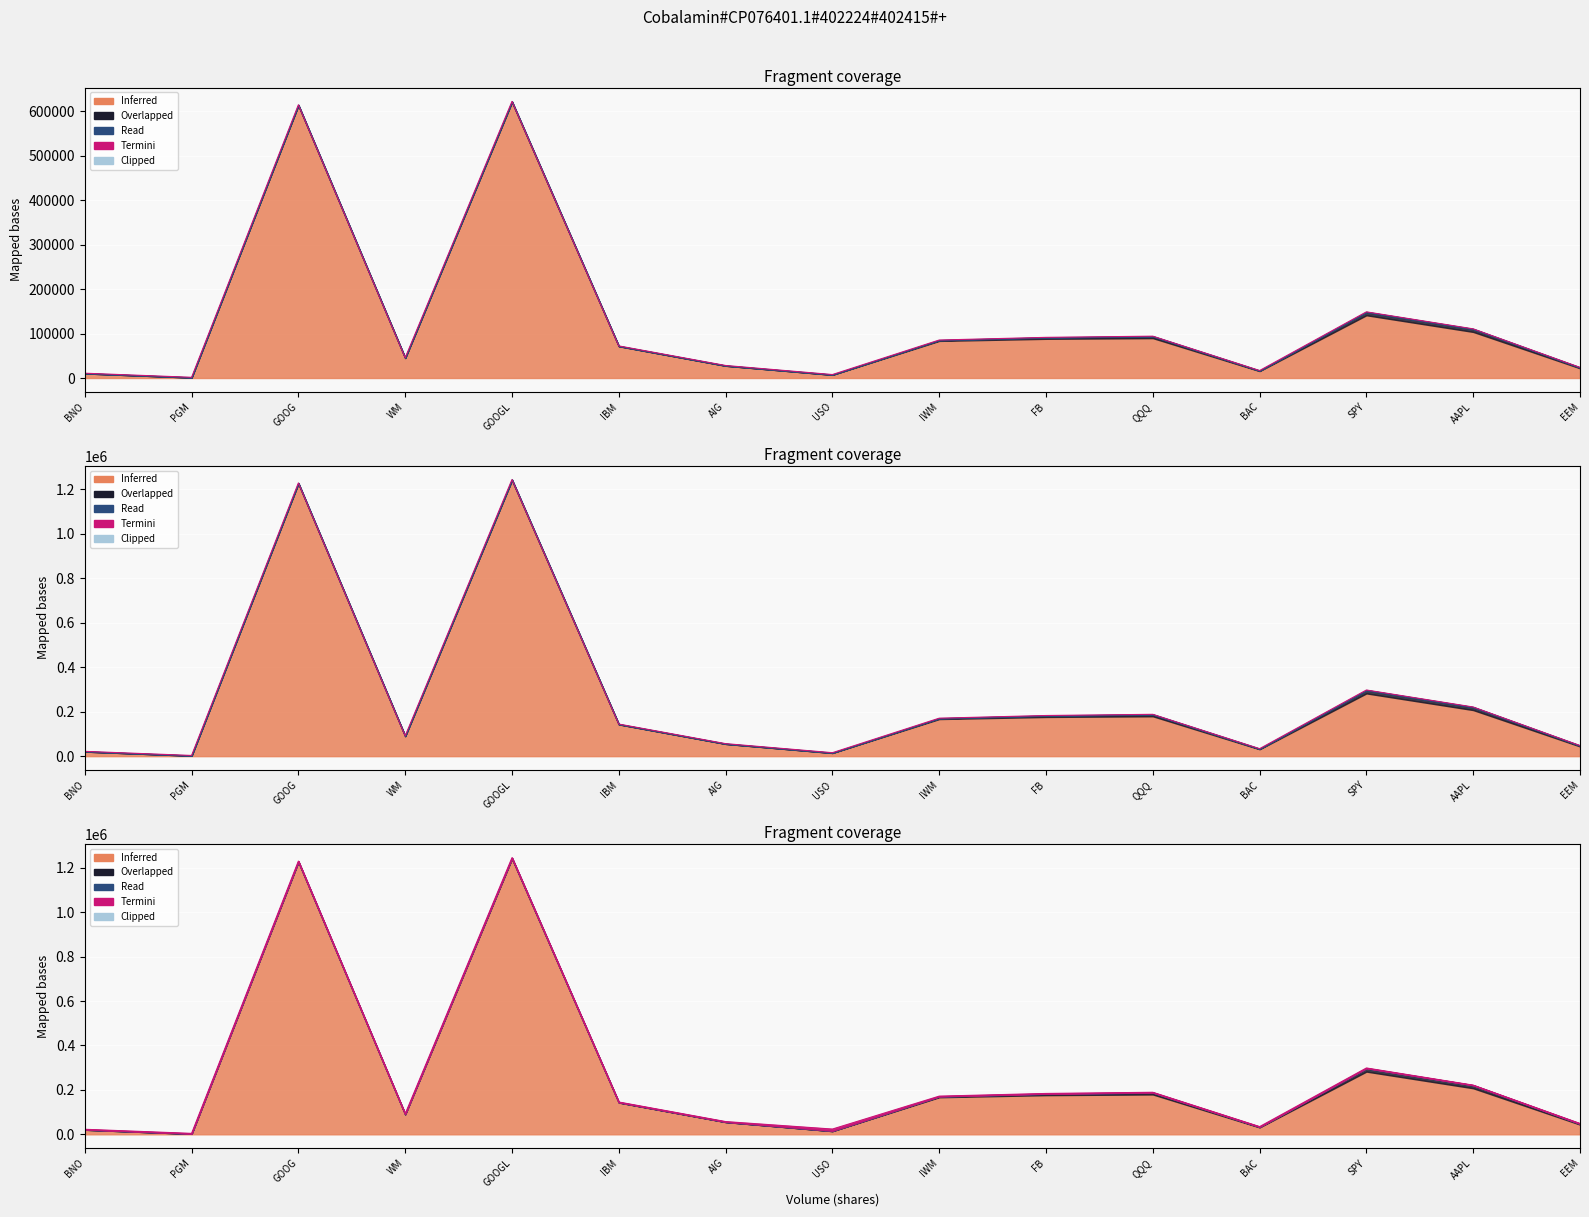

What is the label of the 2nd point from the right?

AAPL